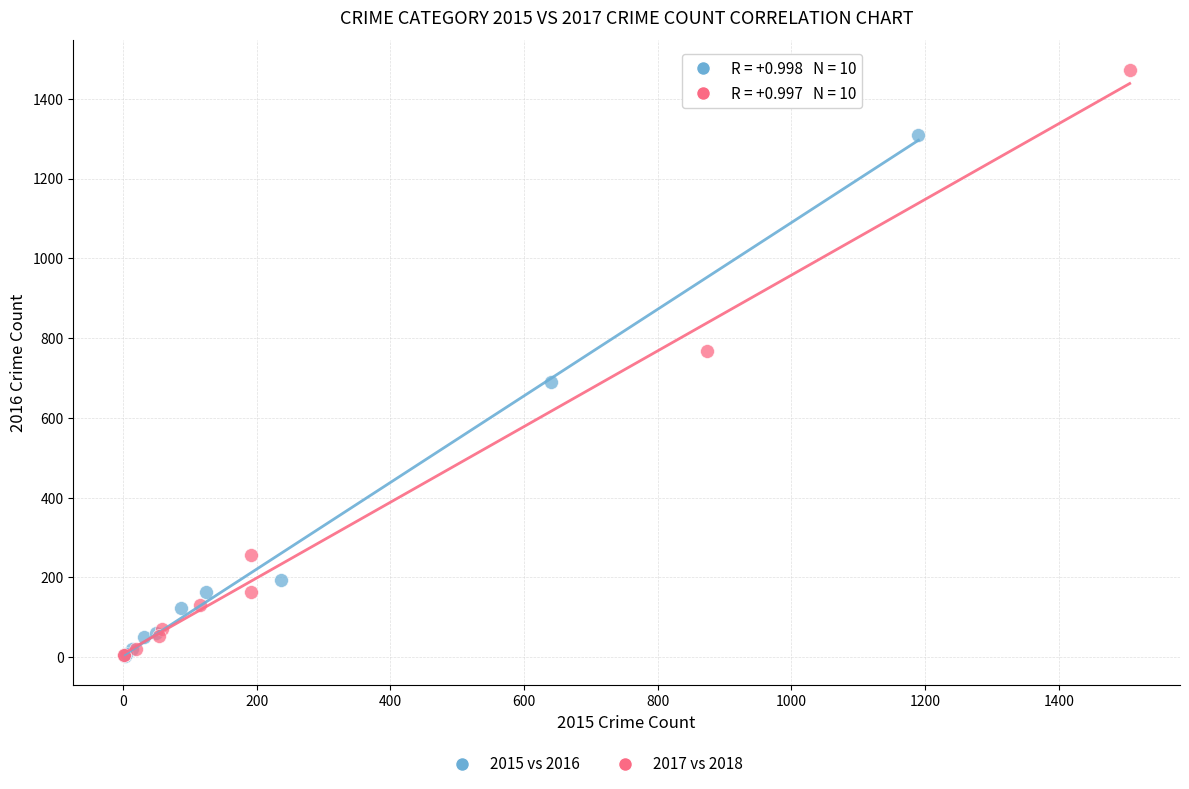

Which series has the largest Y range (max minus min)?

2017 vs 2018